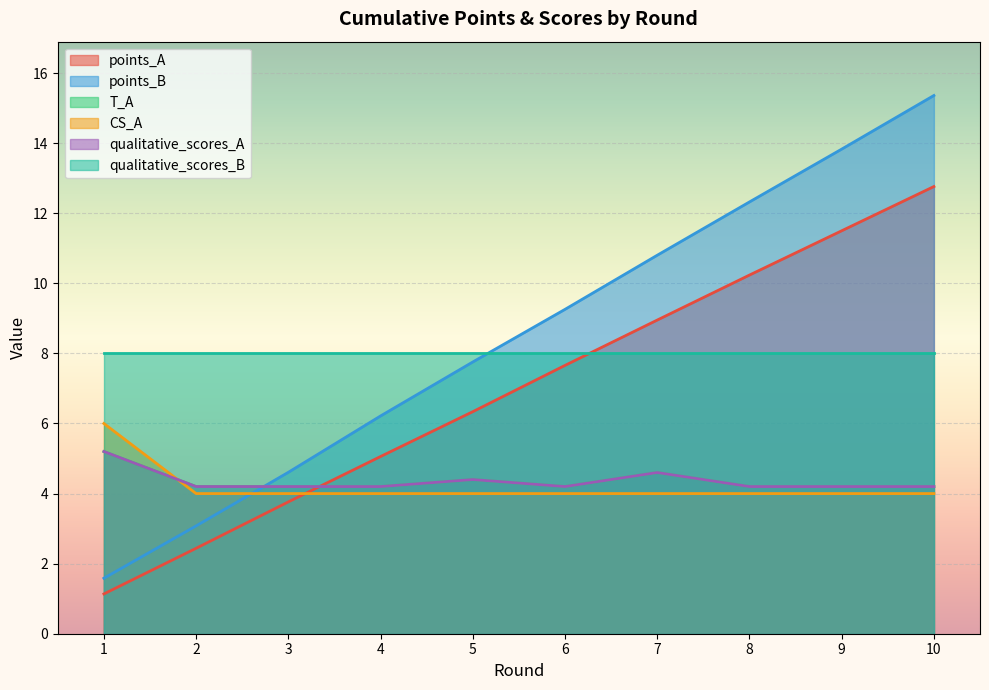

Which series changed the most between 2 and 7?

points_B